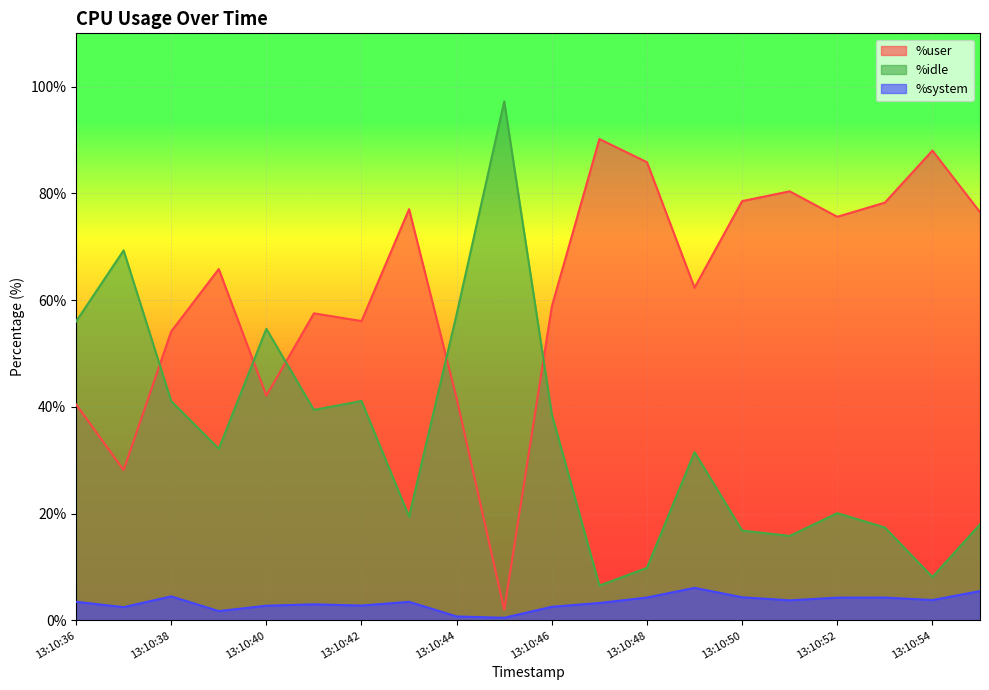

What is the highest value of the %system series?

6.1